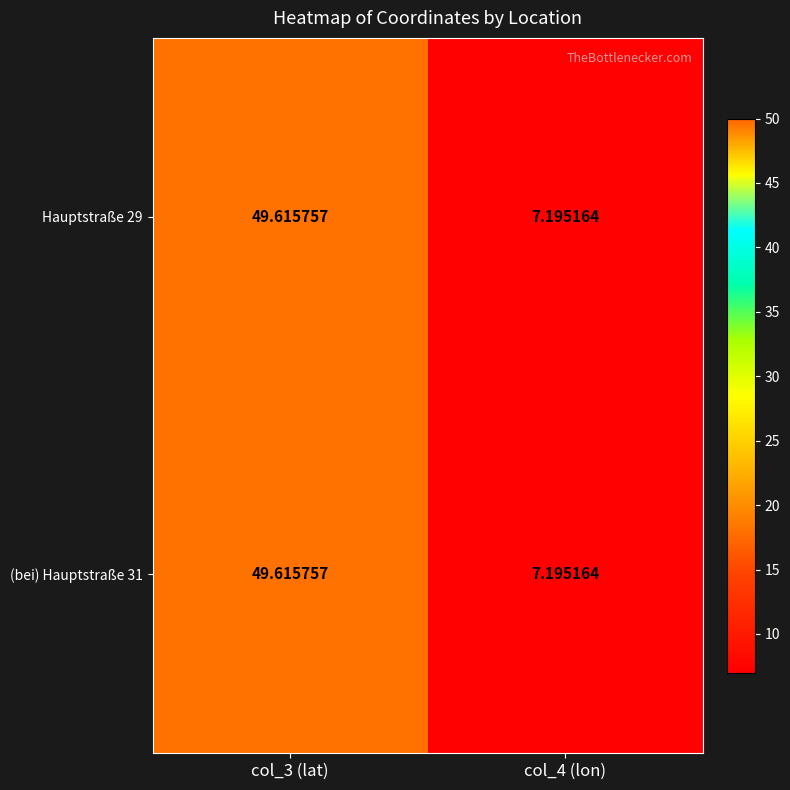

Is the value of (bei) Hauptstraße 31 at col_4 (lon) greater than the value of Hauptstraße 29 at col_3 (lat)?

No